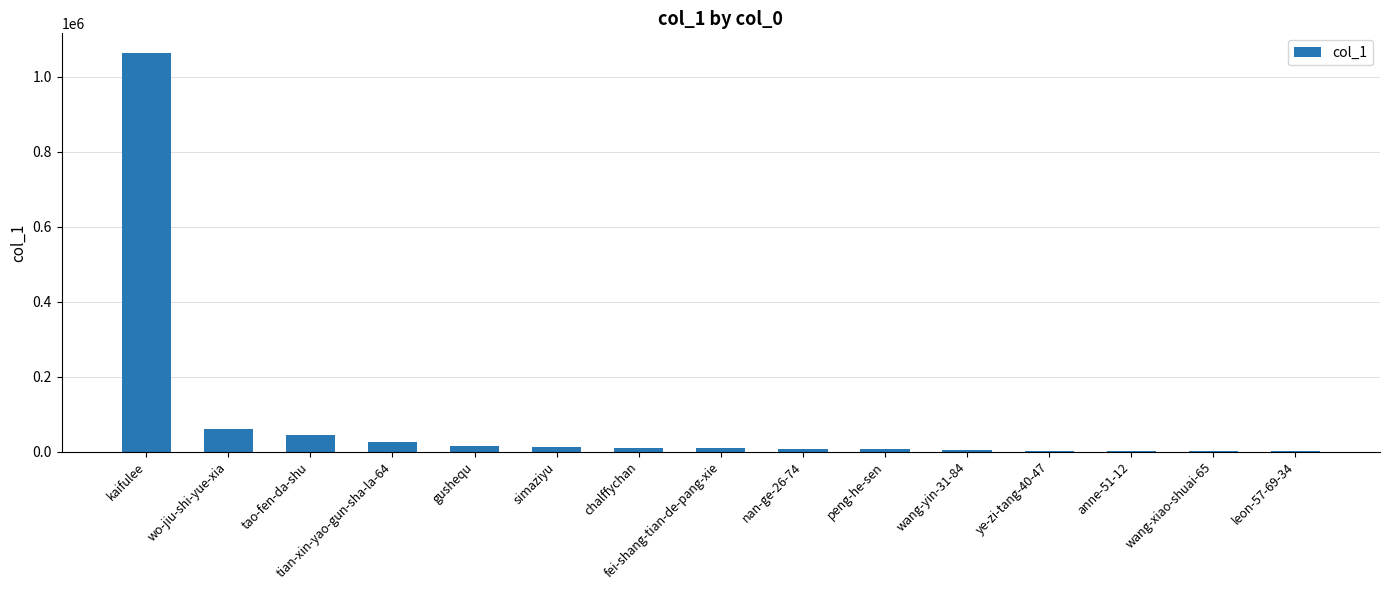

Does the chart contain stacked bars?

No